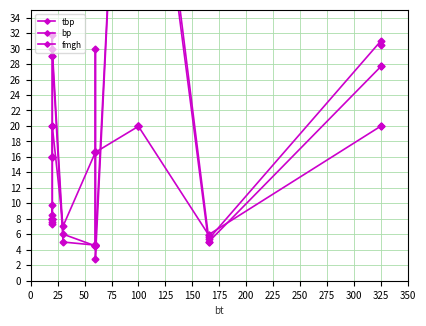

Does the chart display data point markers on the line(s)?

Yes